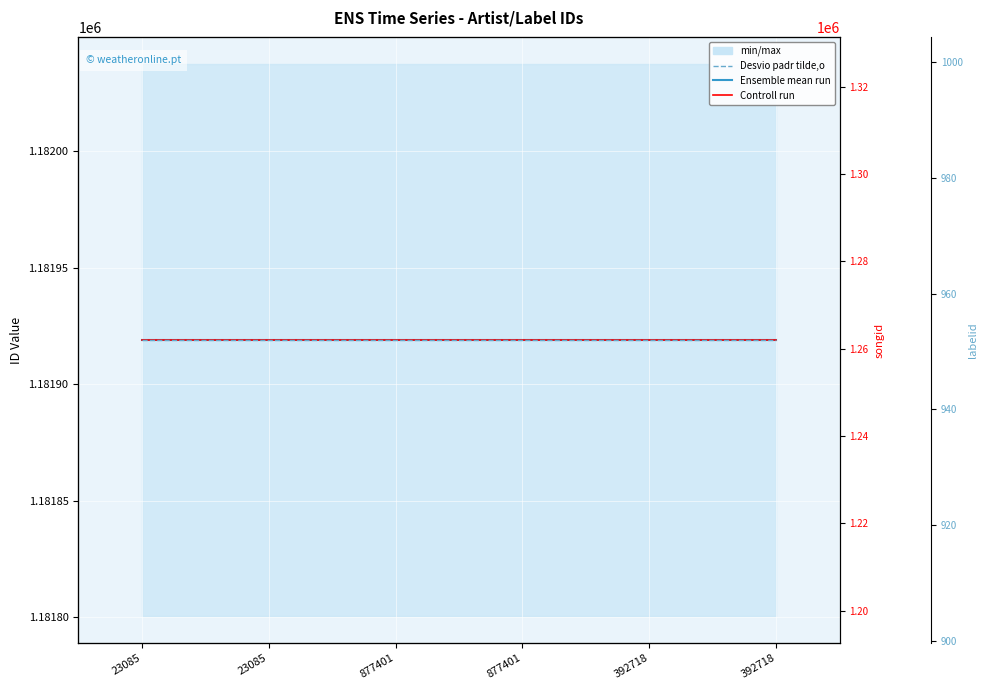

Which series has the largest range (max minus min)?

Ensemble mean run